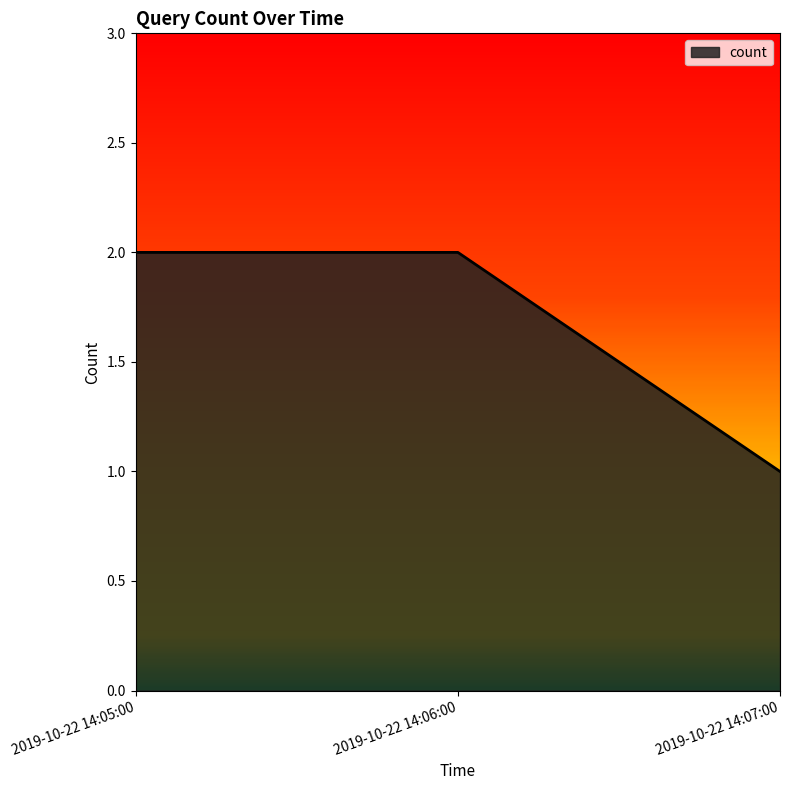

Is it true that the value at 2019-10-22 14:06:00 is 2?

True